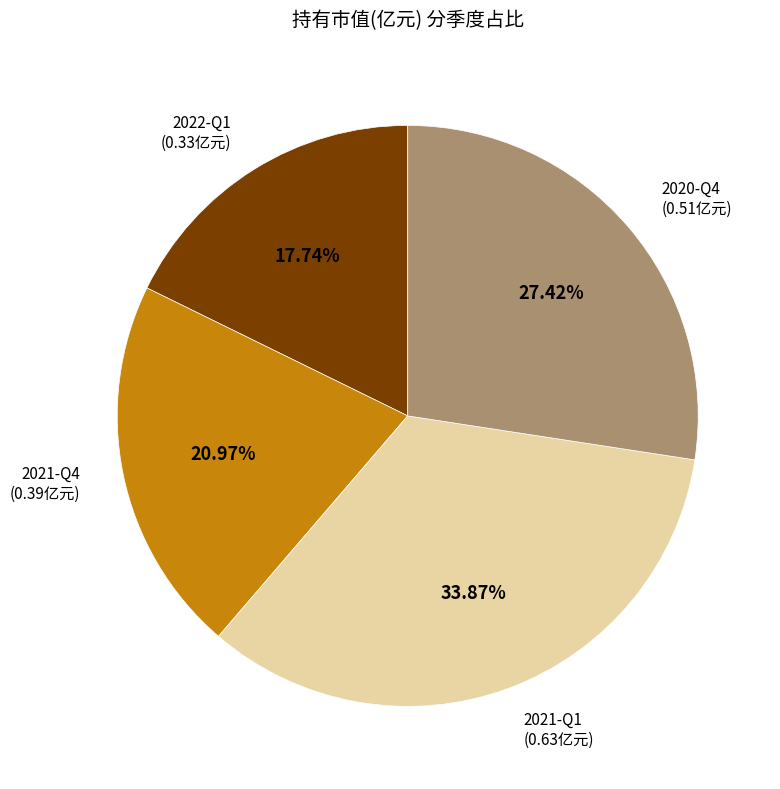

To the nearest percent, what portion does 2021-Q1 represent?

34%